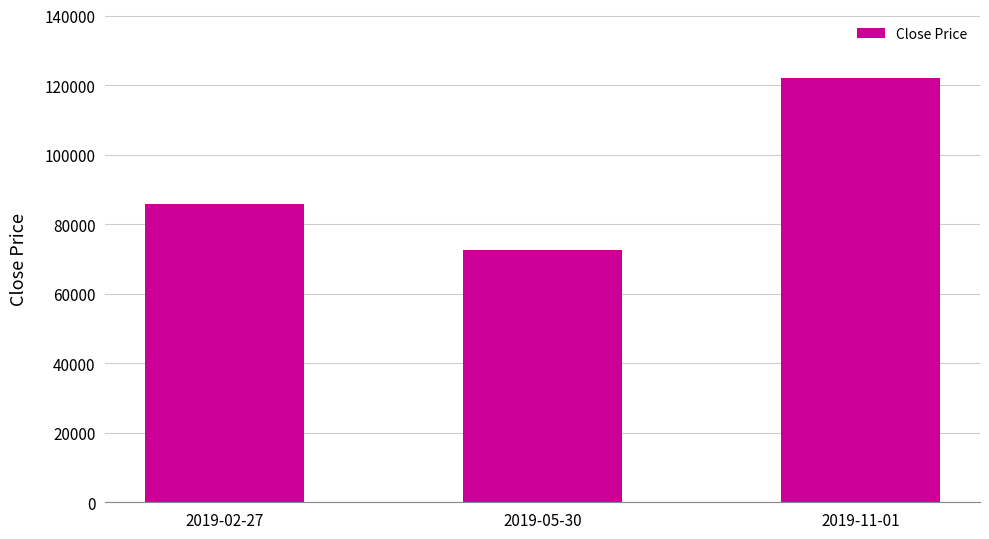

What is the maximum value shown in the chart?

122000